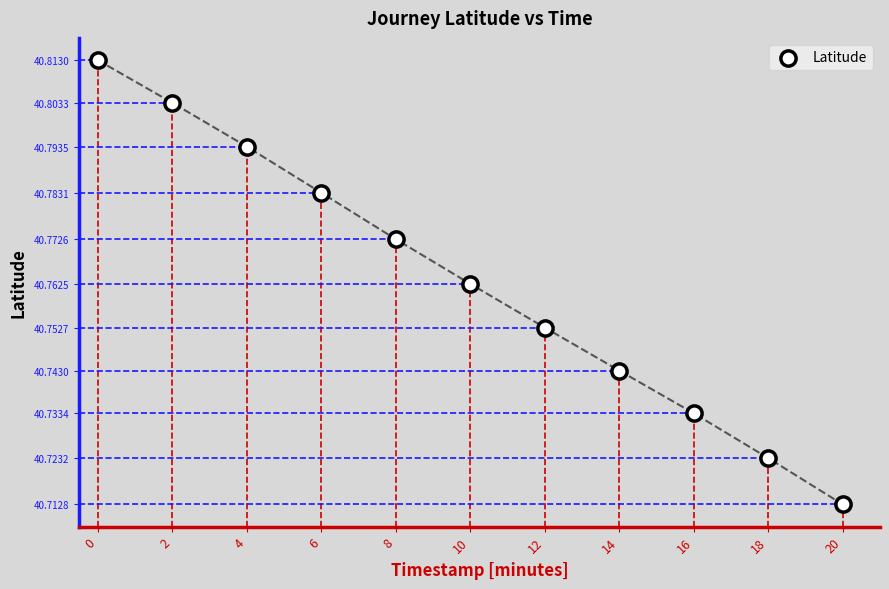

What is the average X value?

10.0